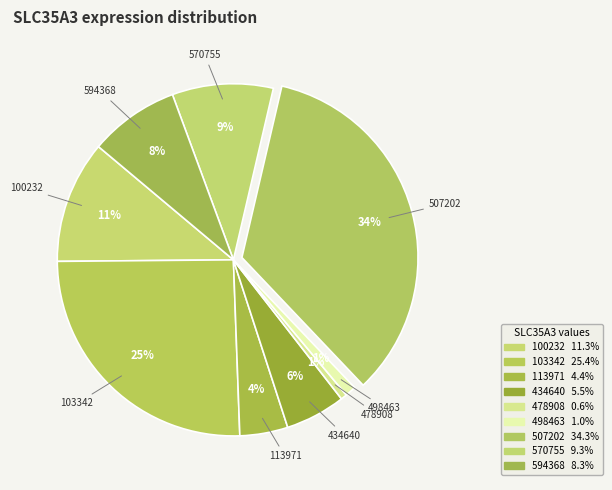

Is it true that 507202 is 26% of the pie?

False